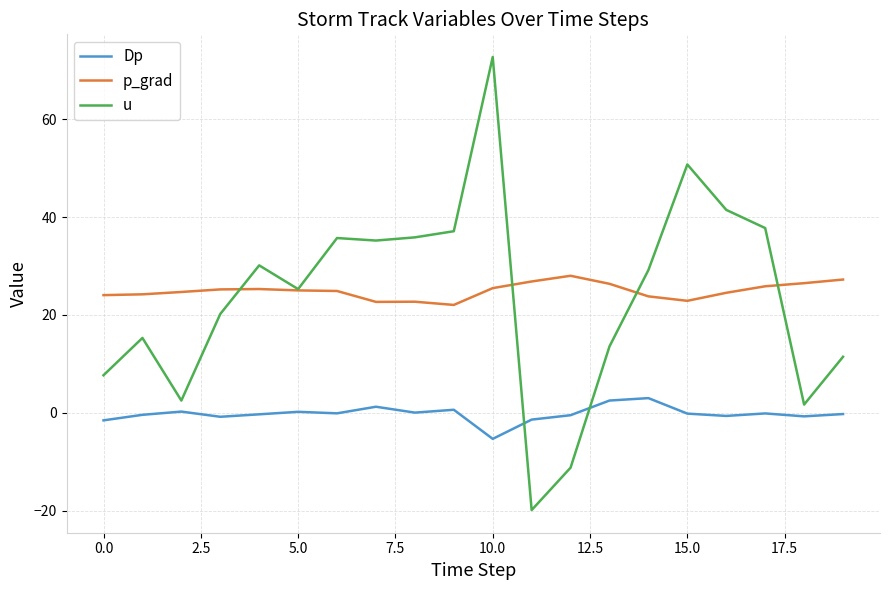

True or false: Dp and p_grad intersect in this chart.

False